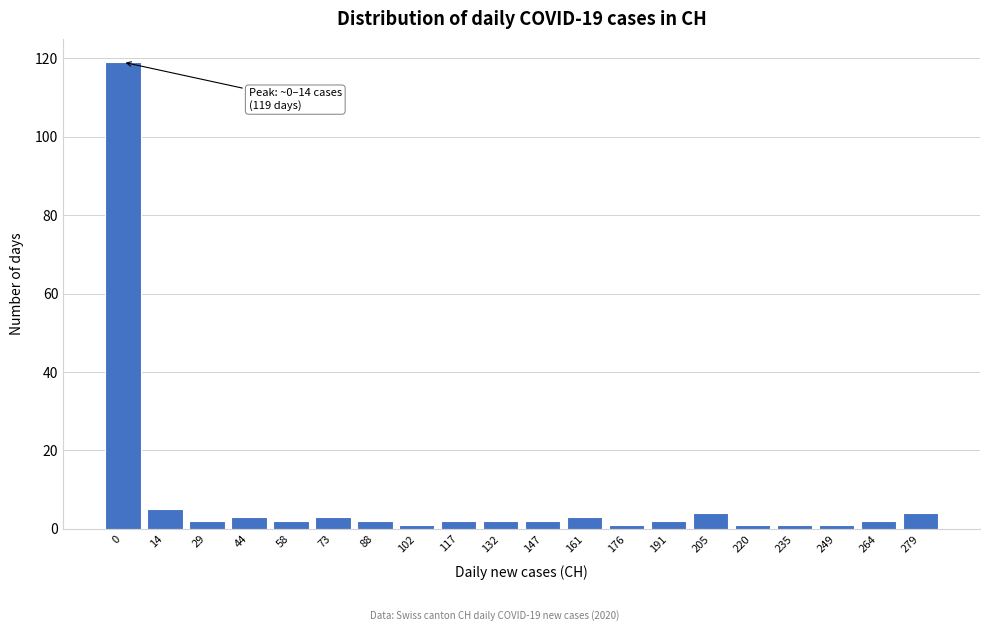

Reading left to right, transcribe all the data shown in this chart.

0=119	14=5	29=2	44=3	58=2	73=3	88=2	102=1	117=2	132=2	147=2	161=3	176=1	191=2	205=4	220=1	235=1	249=1	264=2	279=4